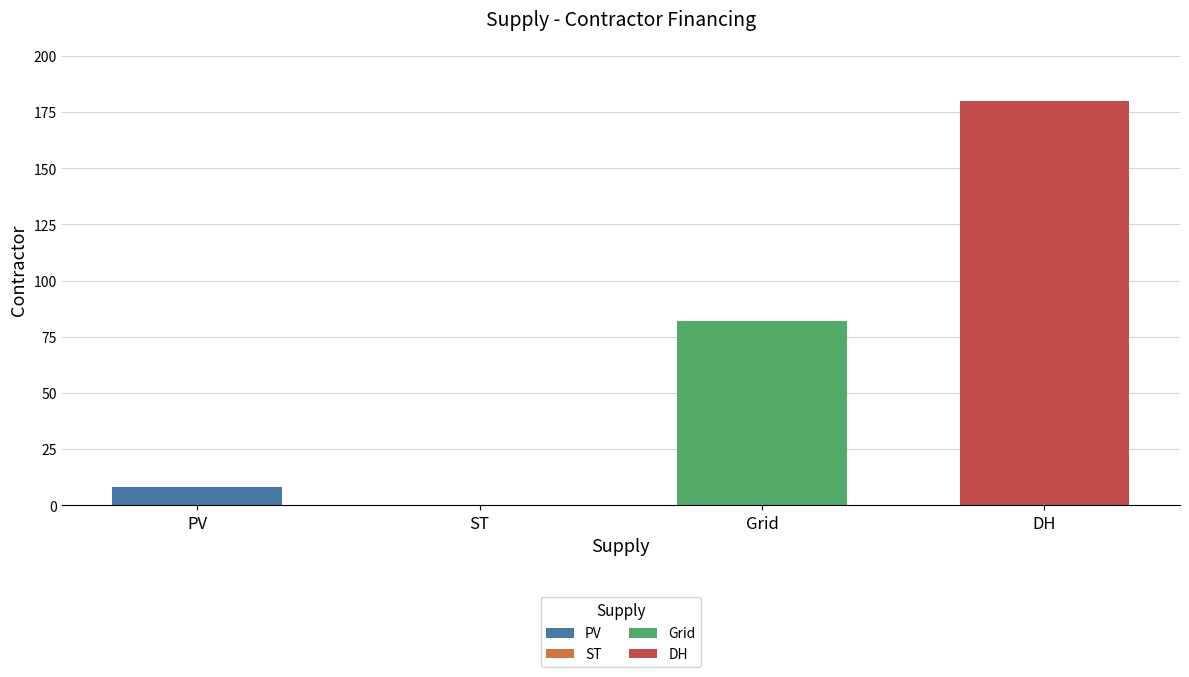

What is the label of the 4th bar from the left?

DH